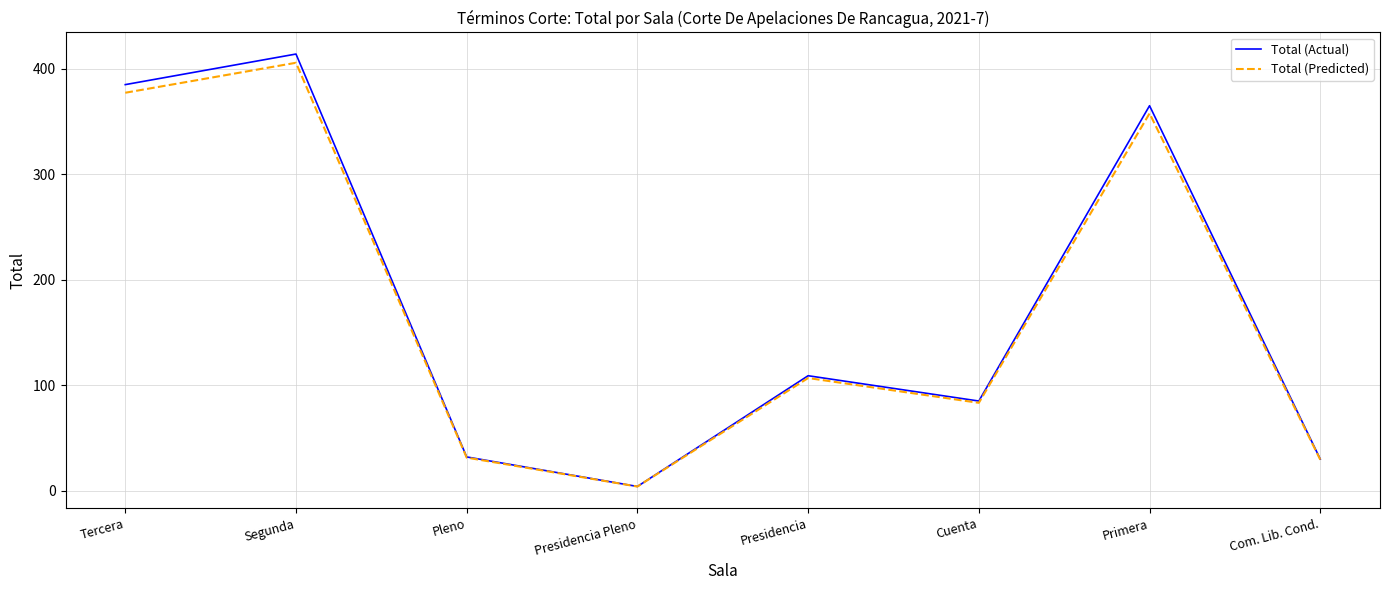

Reading left to right, extract all data points from this chart.

Total (Actual): 385.0	414.0	32.0	4.0	109.0	85.0	365.0	30.0
Total (Predicted): 377.3	405.7	31.4	3.9	106.8	83.3	357.7	29.4